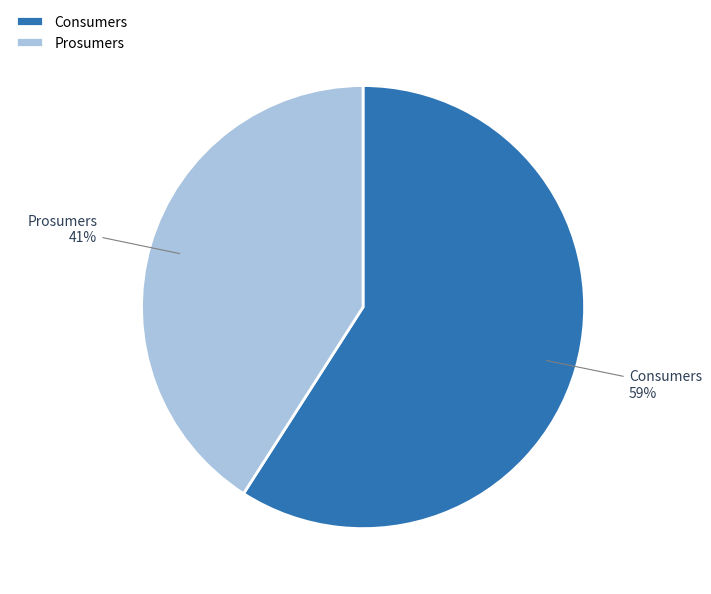

Which category accounts for the majority?

Consumers